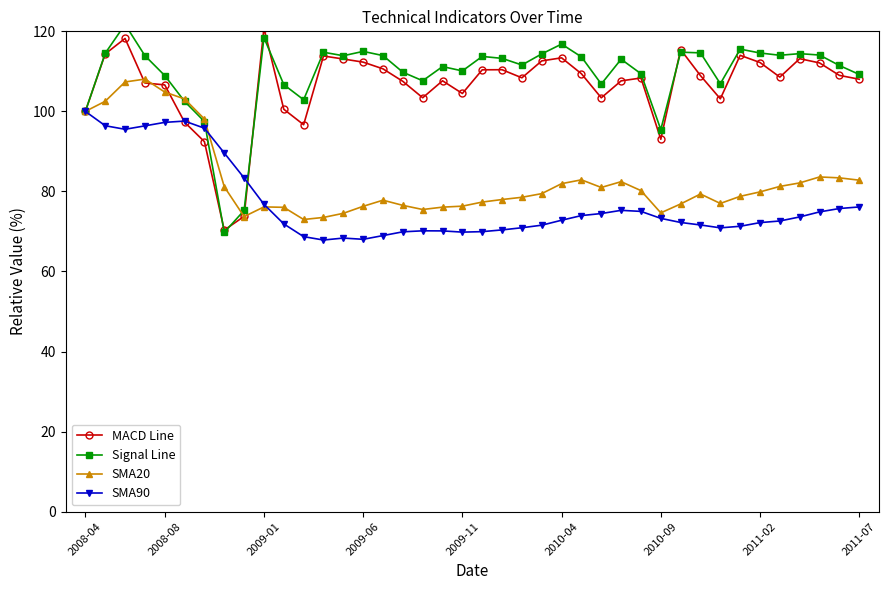

Reading left to right, what are all the values shown in this chart?

MACD Line: 100.0	114.4	118.2	107.1	106.6	97.3	92.4	70.3	73.8	120.8	100.5	96.7	113.8	113.1	112.3	110.6	107.5	103.4	107.6	104.5	110.4	110.4	108.4	112.6	113.4	109.4	103.4	107.6	108.3	93.0	115.5	108.9	103.1	114.0	112.2	108.6	113.2	112.1	109.0	108.0
Signal Line: 100.0	114.5	121.7	113.9	109.0	102.5	97.5	69.8	75.3	118.4	106.7	102.9	114.8	113.9	115.0	113.9	109.8	107.7	111.2	110.1	113.7	113.2	111.6	114.4	116.8	113.6	106.8	113.0	109.4	95.5	114.8	114.6	106.9	115.6	114.6	114.0	114.4	114.1	111.5	109.2
SMA20: 100.0	102.5	107.3	108.1	104.8	103.1	98.1	81.2	73.7	76.1	76.0	73.0	73.5	74.5	76.3	77.8	76.5	75.5	76.1	76.3	77.3	78.0	78.5	79.5	81.9	82.9	81.0	82.4	80.2	74.6	76.9	79.4	77.0	78.8	79.9	81.3	82.1	83.6	83.4	82.8
SMA90: 100.0	96.4	95.5	96.4	97.3	97.6	95.8	89.6	83.4	76.8	71.9	68.7	67.9	68.4	68.0	69.0	69.9	70.2	70.1	69.8	70.0	70.4	70.9	71.6	72.8	74.0	74.5	75.3	75.0	73.3	72.2	71.6	70.9	71.3	72.2	72.6	73.6	74.9	75.7	76.1